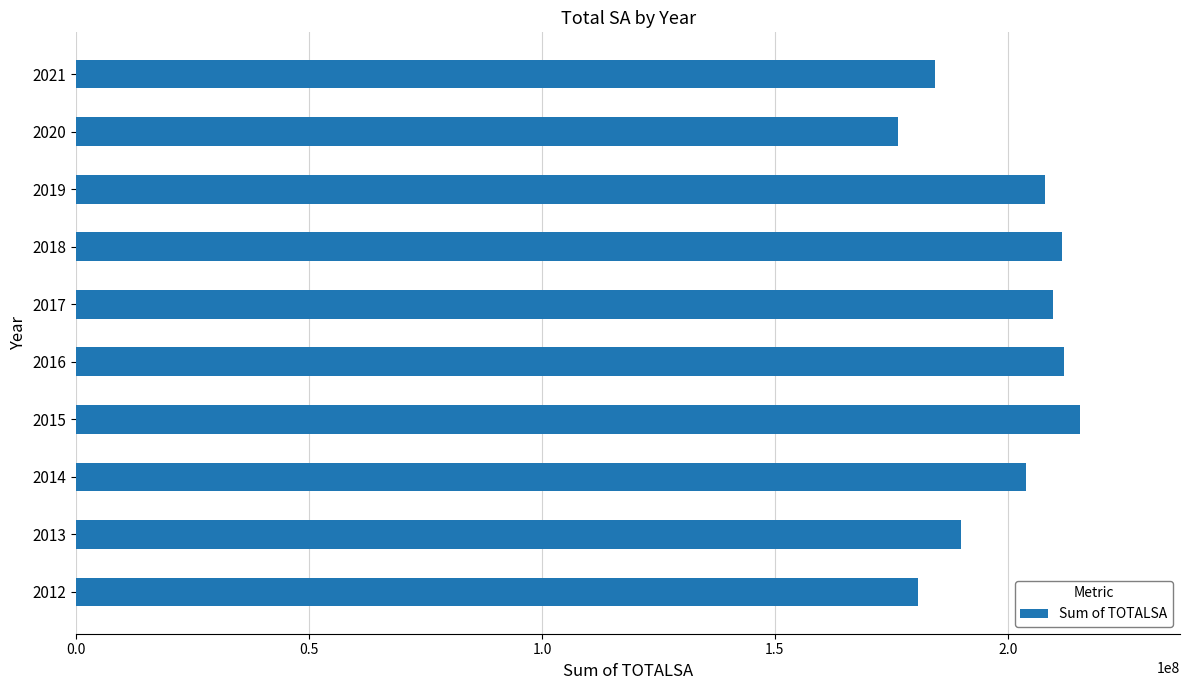

Is it true that the value at 2015 is 363156169?

False